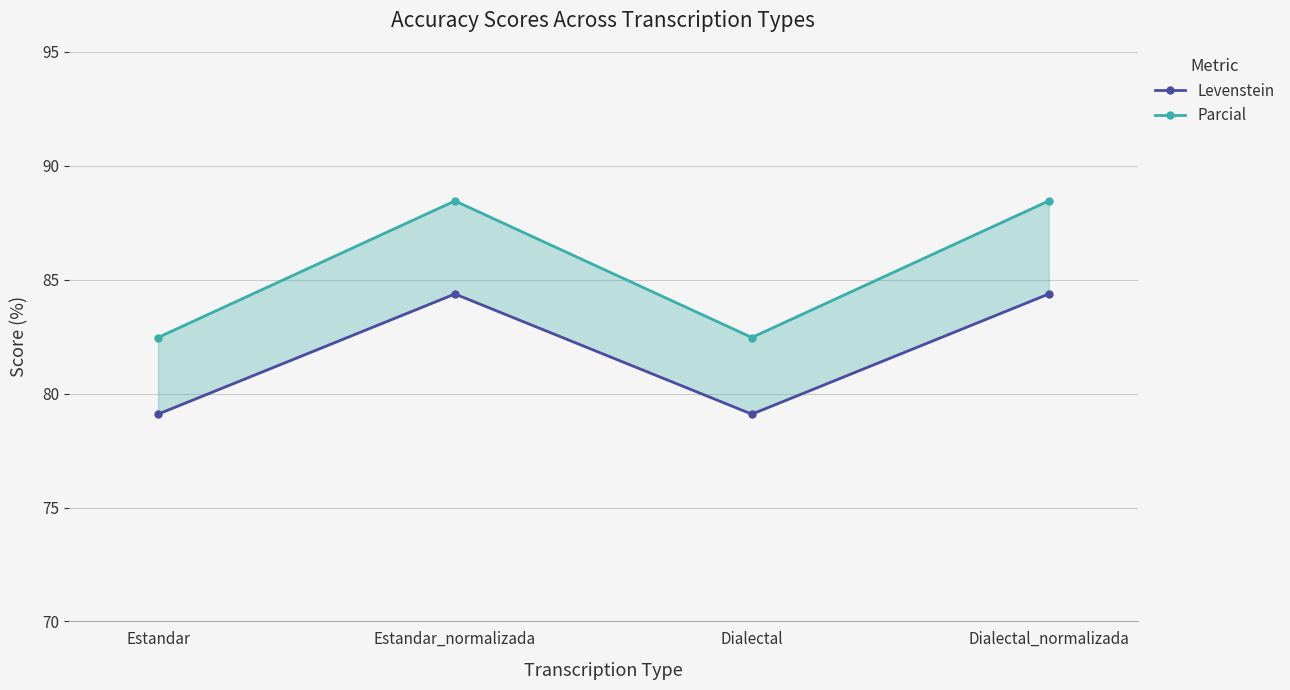

How many lines are shown in the chart?

2